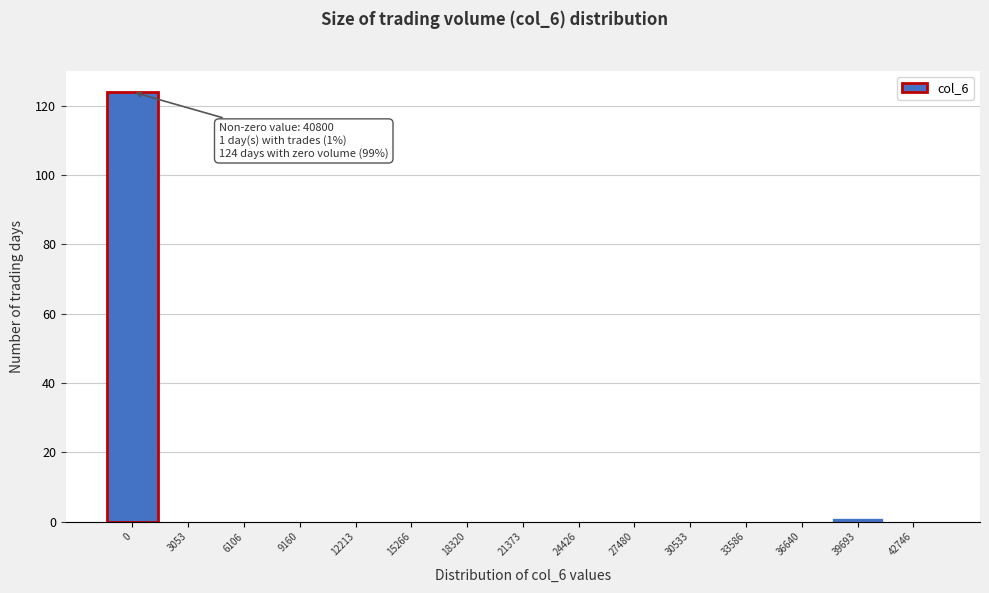

Reading left to right, extract all data points from this chart.

0=124	3053=0	6106=0	9160=0	12213=0	15266=0	18320=0	21373=0	24426=0	27480=0	30533=0	33586=0	36640=0	39693=1	42746=0